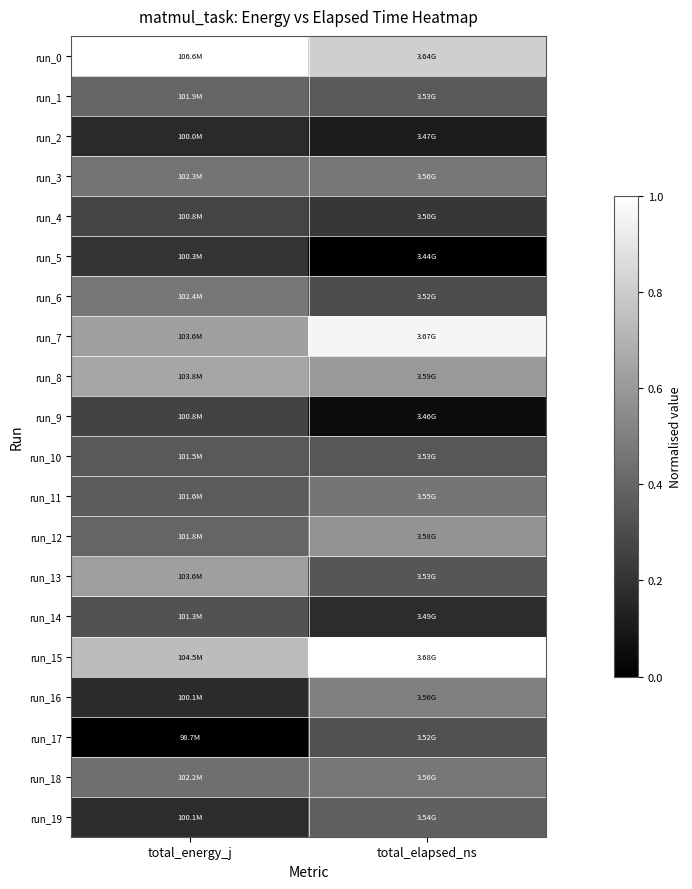

Which series has the widest spread of values?

run_7